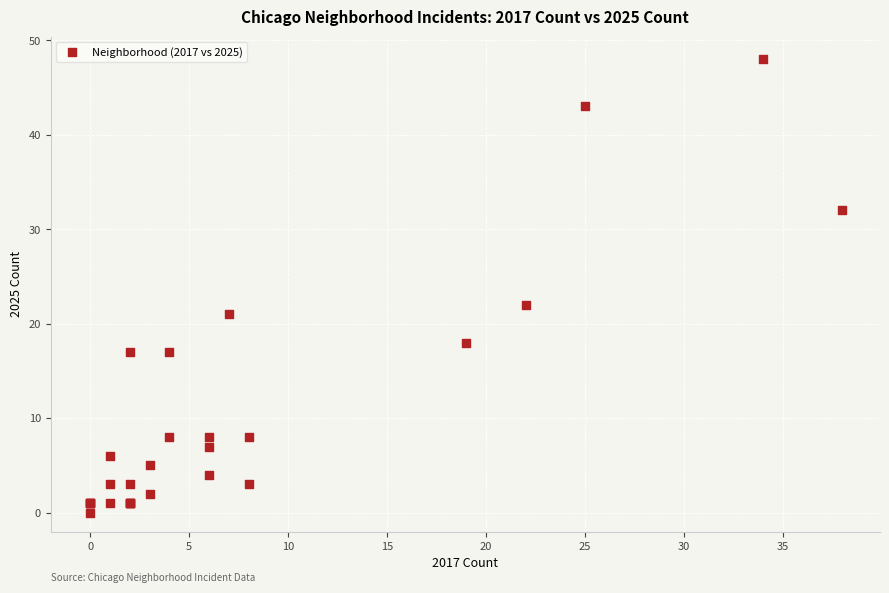

What Y value in the scatter plot is closest to 24?

22